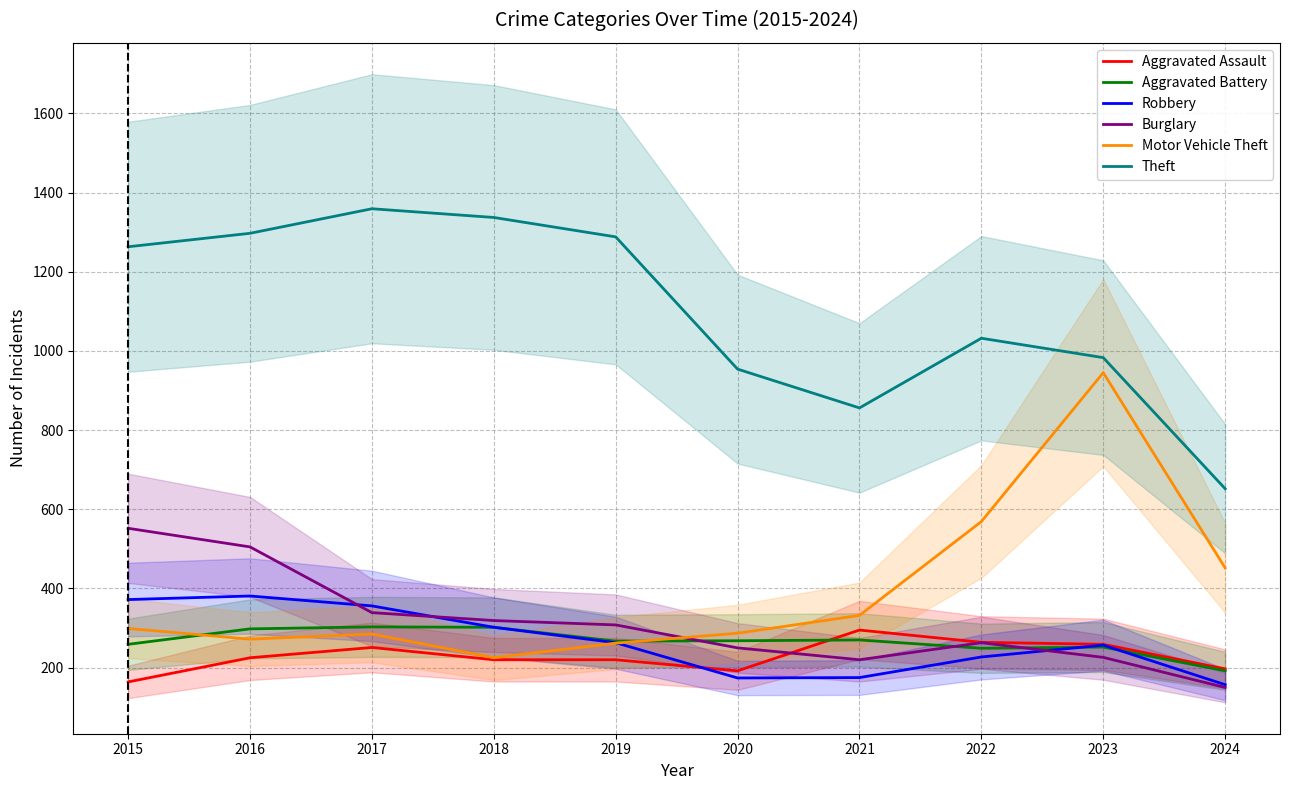

Reading right to left, list all the values displayed in this chart.

Aggravated Assault: 2024=197	2023=259	2022=264	2021=295	2020=192	2019=220	2018=220	2017=251	2016=225	2015=164
Aggravated Battery: 2024=192	2023=252	2022=249	2021=270	2020=268	2019=267	2018=302	2017=303	2016=298	2015=259
Robbery: 2024=157	2023=257	2022=227	2021=175	2020=174	2019=263	2018=302	2017=356	2016=381	2015=372
Burglary: 2024=150	2023=226	2022=263	2021=220	2020=250	2019=308	2018=319	2017=339	2016=505	2015=552
Motor Vehicle Theft: 2024=452	2023=945	2022=569	2021=332	2020=287	2019=262	2018=225	2017=285	2016=272	2015=299
Theft: 2024=652	2023=983	2022=1032	2021=856	2020=954	2019=1288	2018=1337	2017=1359	2016=1297	2015=1263